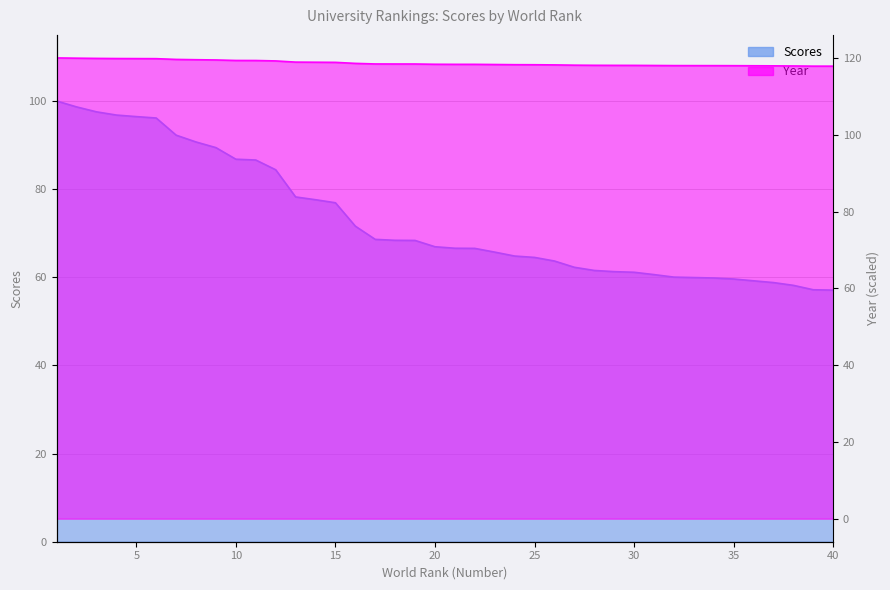

Rank the categories by value from lowest to highest.

40, 39, 38, 37, 36, 35, 34, 33, 32, 31, 30, 29, 28, 27, 26, 25, 24, 23, 22, 21, 20, 19, 18, 17, 16, 15, 14, 13, 12, 11, 10, 9, 8, 7, 6, 5, 4, 3, 2, 1